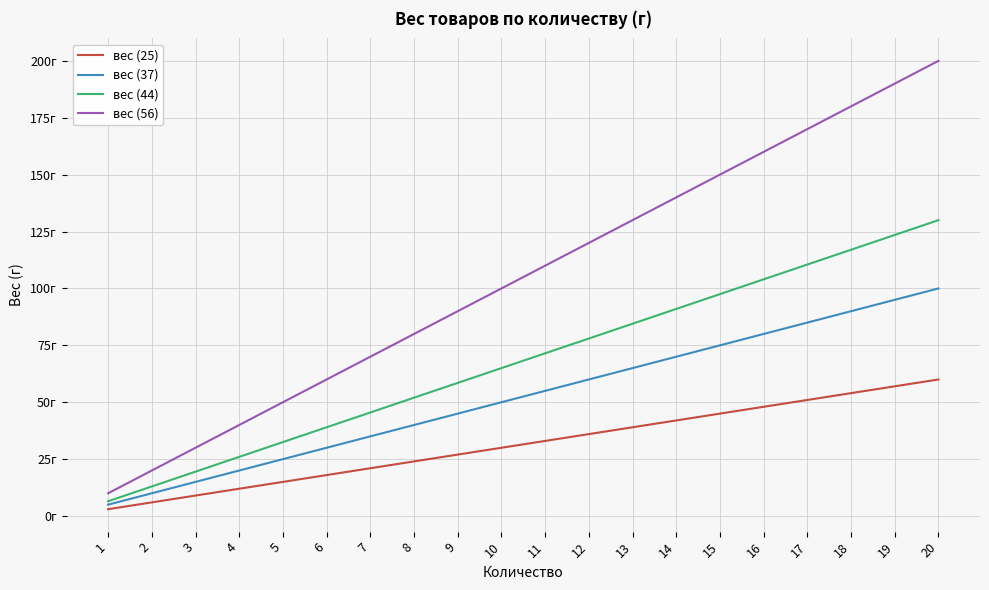

What are all the series names shown in the legend?

вес (25), вес (37), вес (44), вес (56)